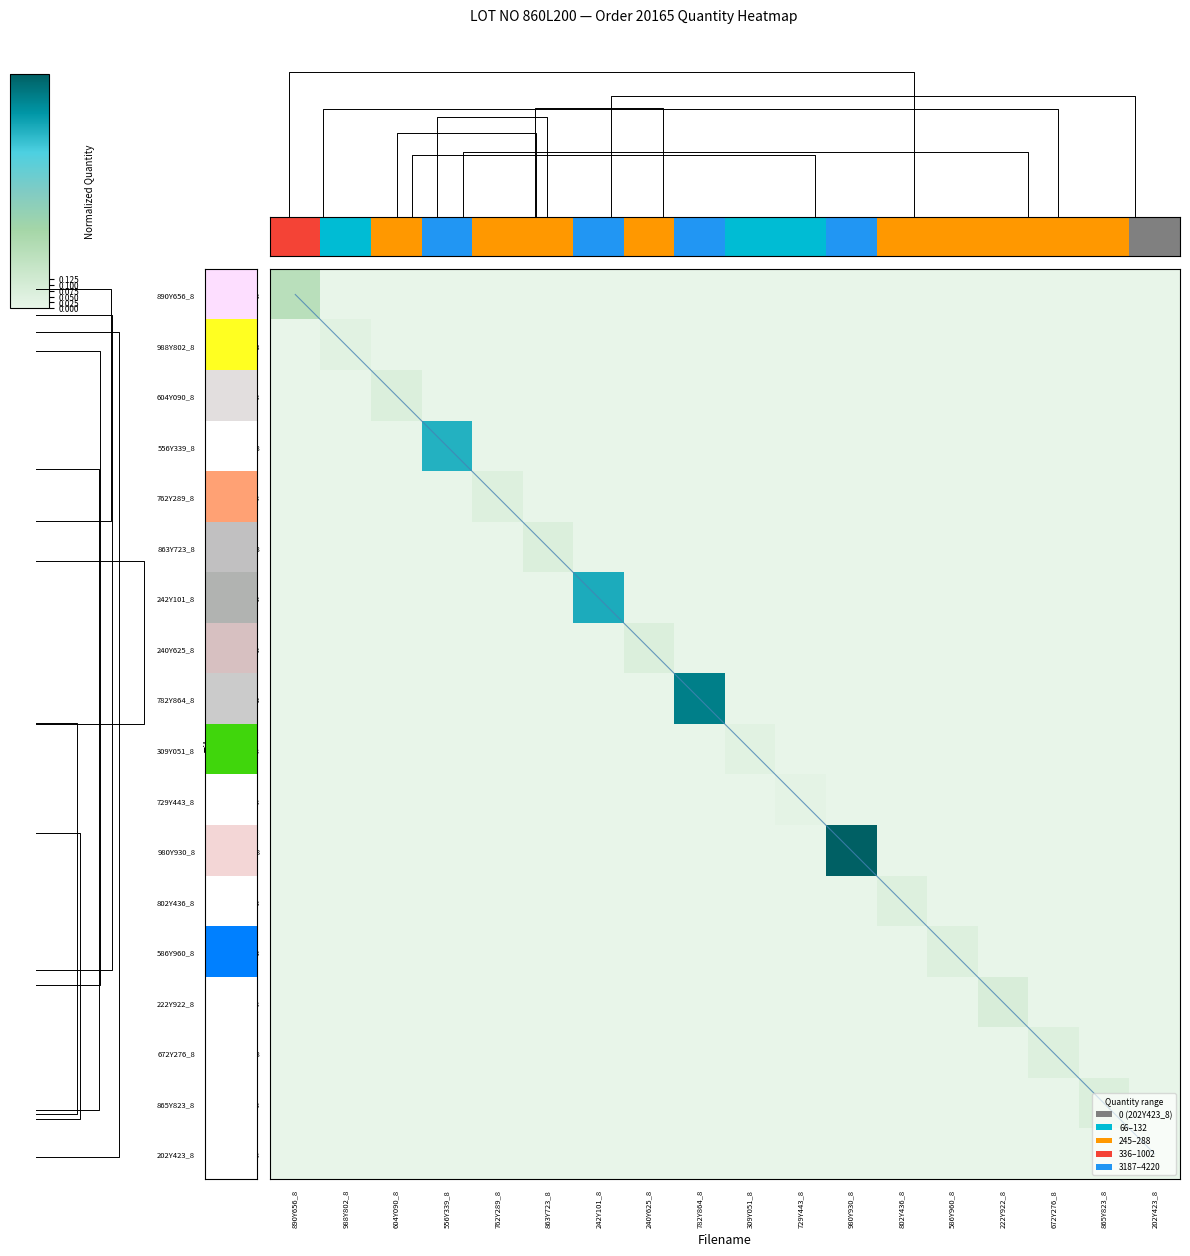

Rank the series at 802Y436_8 from highest to lowest value.

802Y436_8, 890Y656_8, 988Y802_8, 604Y090_8, 556Y339_8, 762Y289_8, 863Y723_8, 242Y101_8, 240Y625_8, 782Y864_8, 309Y051_8, 729Y443_8, 980Y930_8, 586Y960_8, 222Y922_8, 672Y276_8, 865Y823_8, 202Y423_8